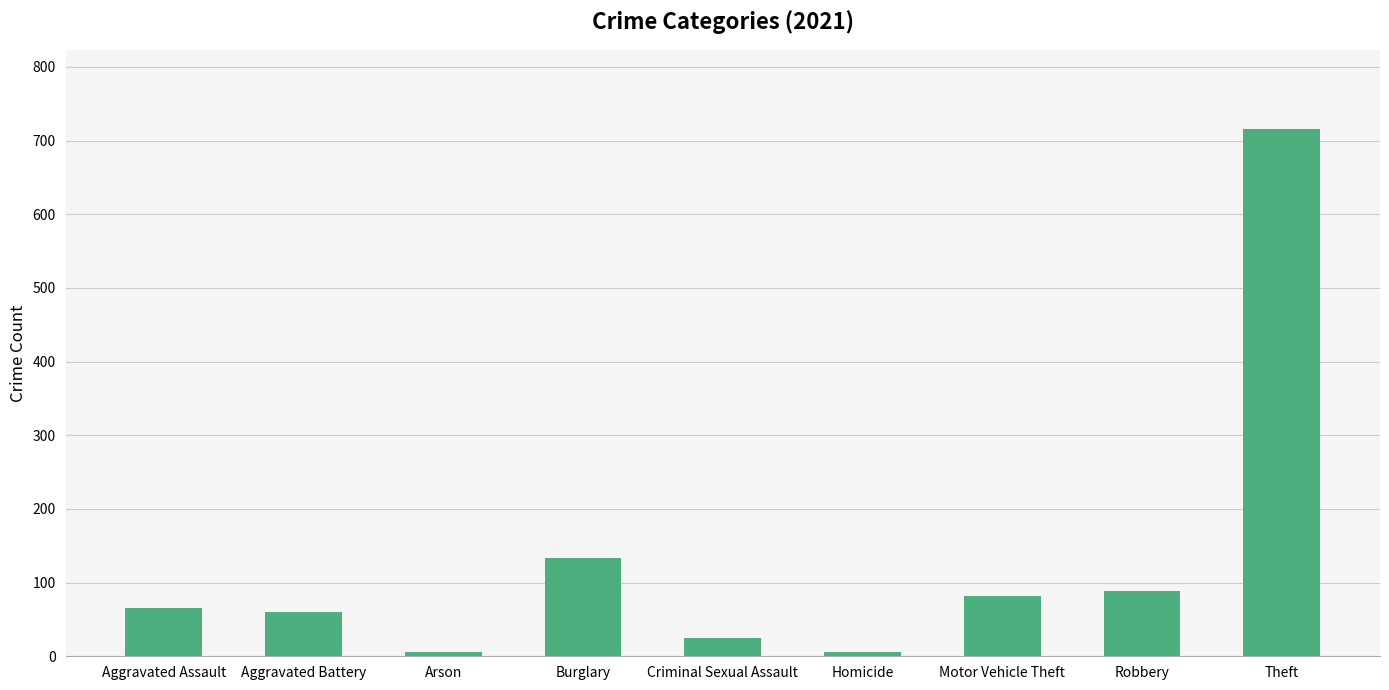

At which label is the value closest to 361?

Burglary